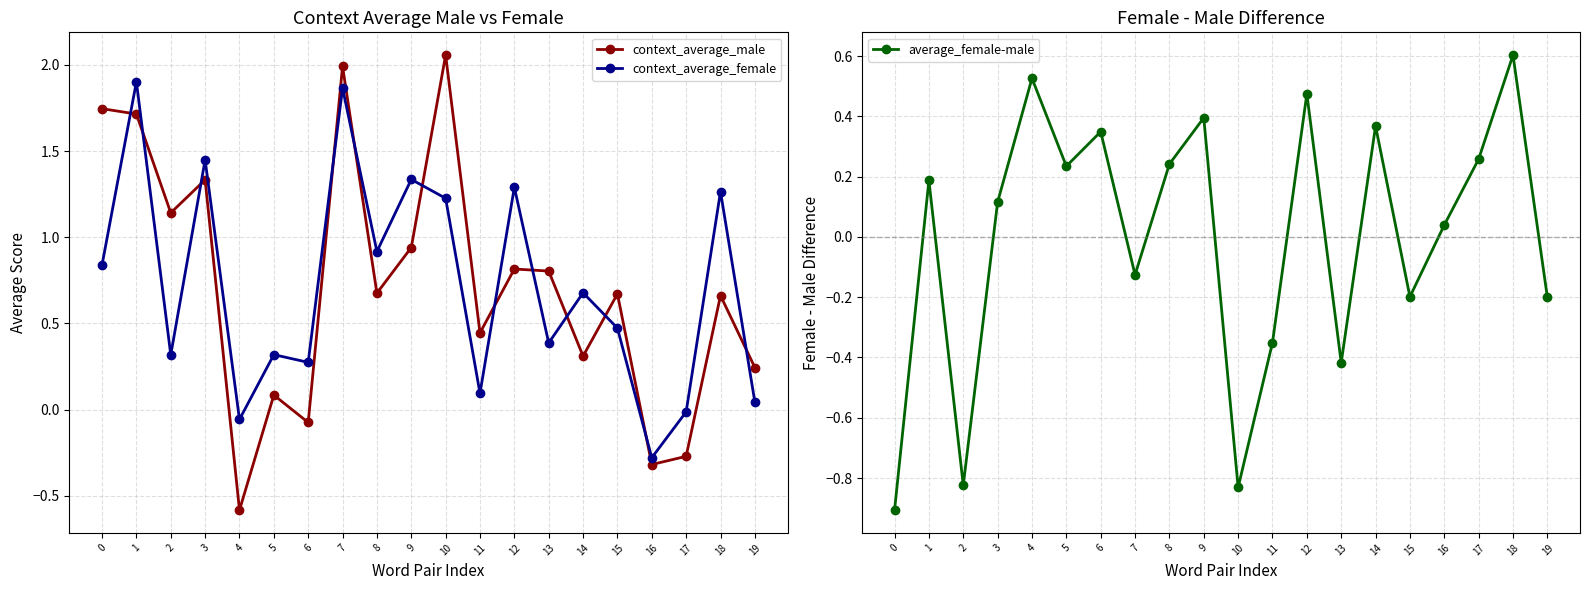

Between which two adjacent categories do average_female-male and context_average_male first intersect?

3 and 4